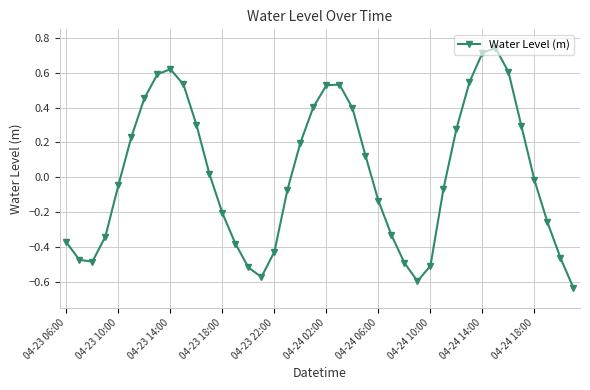

What is the difference between the maximum and second lowest values?

1.3